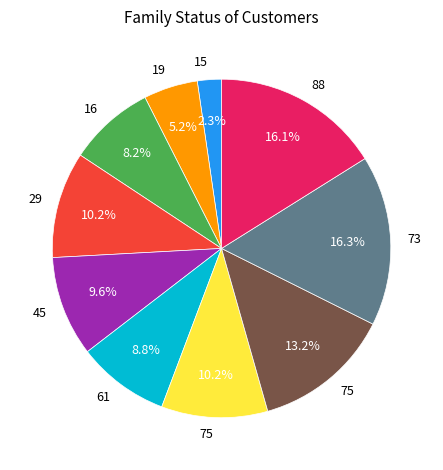

Count the number of slices in the pie.

10